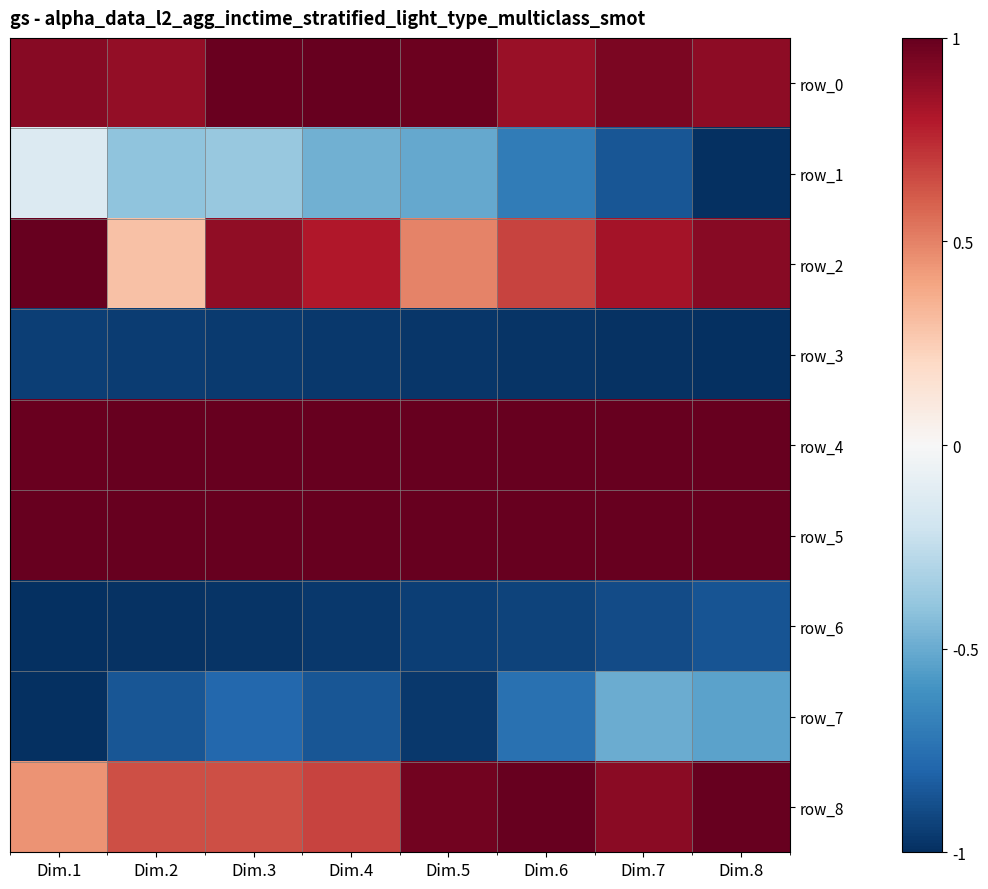

Is it true that row_1 equals -0.3 at Dim.8?

False